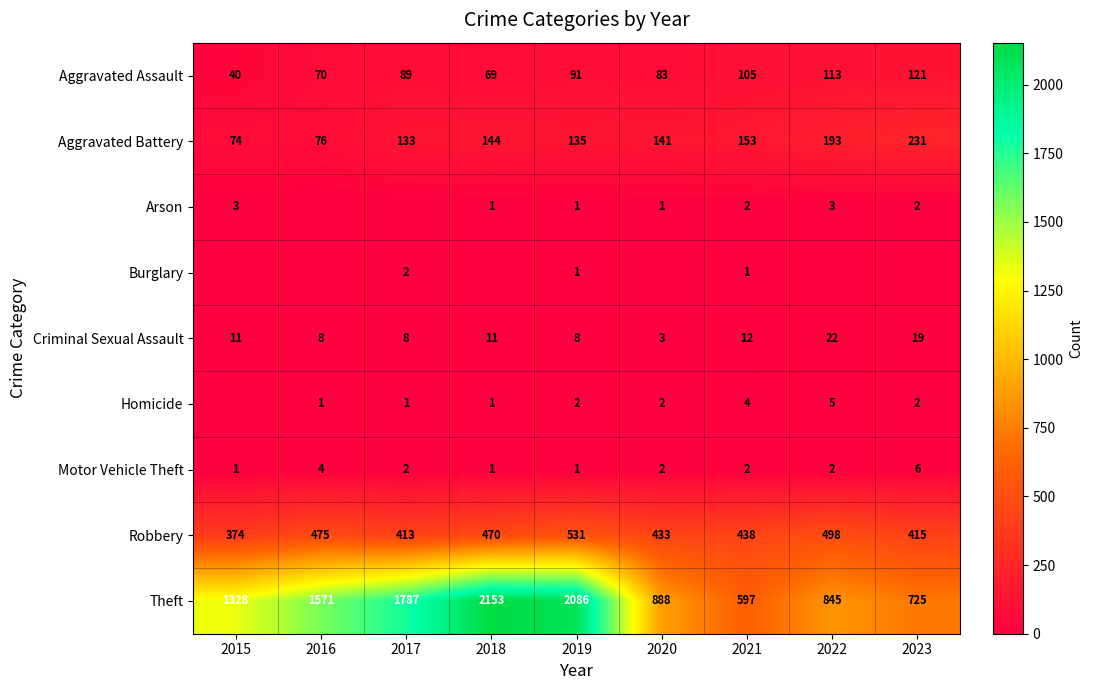

At which category is the sum across all series the highest?

2019